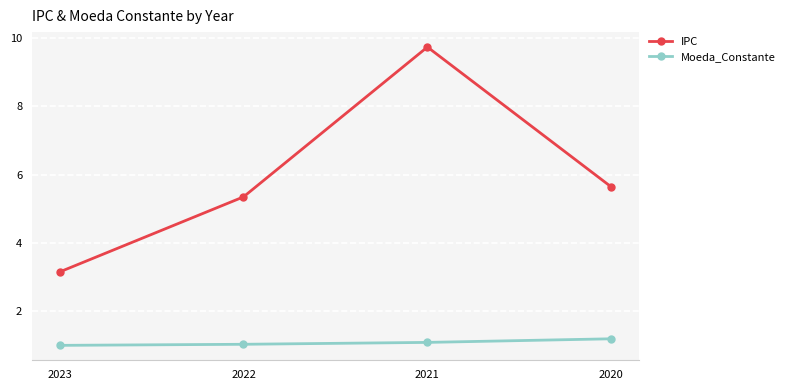

The value of IPC at 2021 is 9.7. True or false?

True